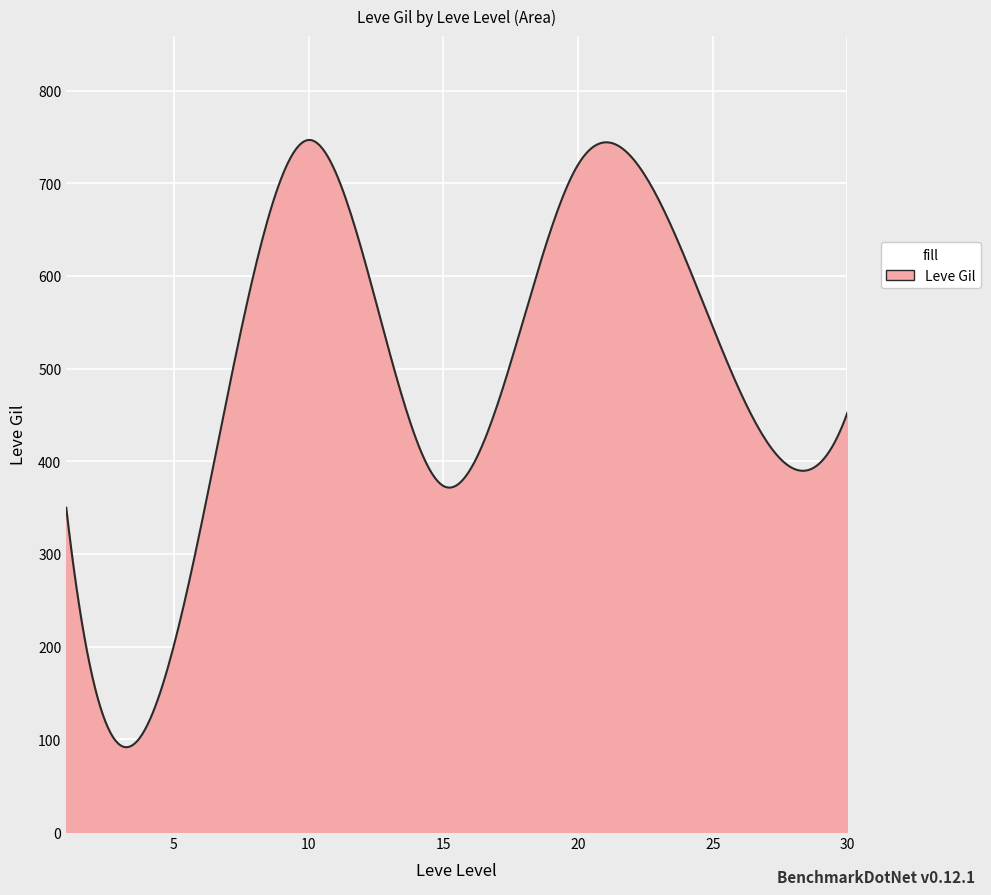

What is the maximum value shown in the chart?

746.7